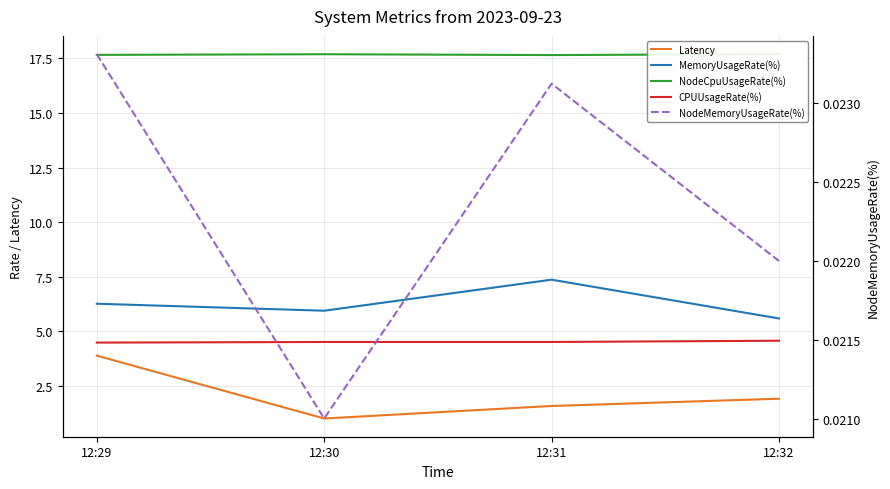

Reading left to right, transcribe all the data shown in this chart.

Latency: 12:29=3.9	12:30=1.0	12:31=1.6	12:32=1.9
MemoryUsageRate(%): 12:29=6.3	12:30=5.9	12:31=7.4	12:32=5.6
NodeCpuUsageRate(%): 12:29=17.7	12:30=17.7	12:31=17.6	12:32=17.7
CPUUsageRate(%): 12:29=4.5	12:30=4.5	12:31=4.5	12:32=4.6
NodeMemoryUsageRate(%): 12:29=0.0	12:30=0.0	12:31=0.0	12:32=0.0